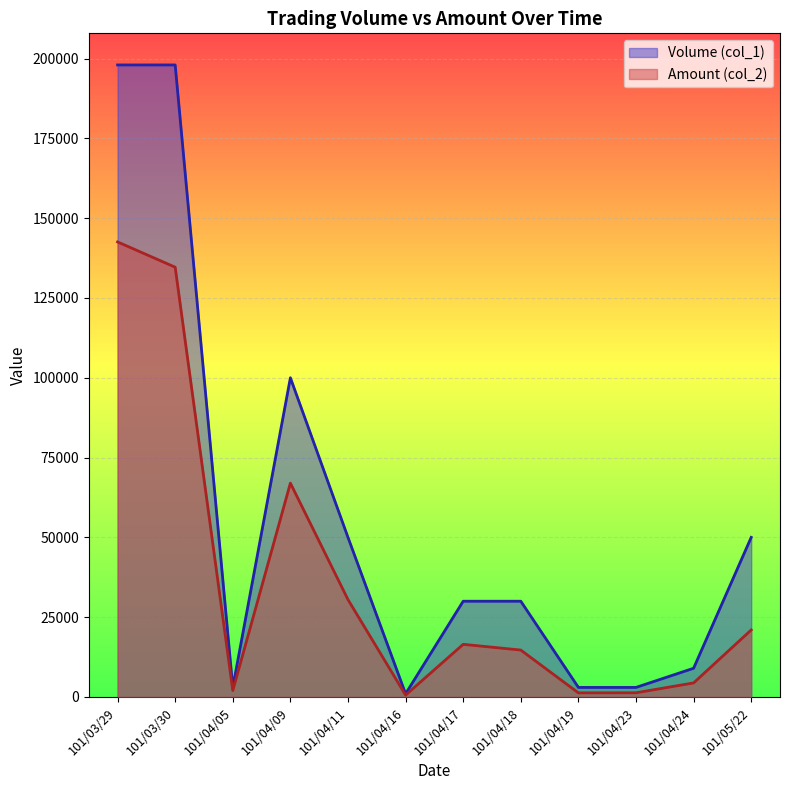

What is the label of the 1st point from the left?

101/03/29